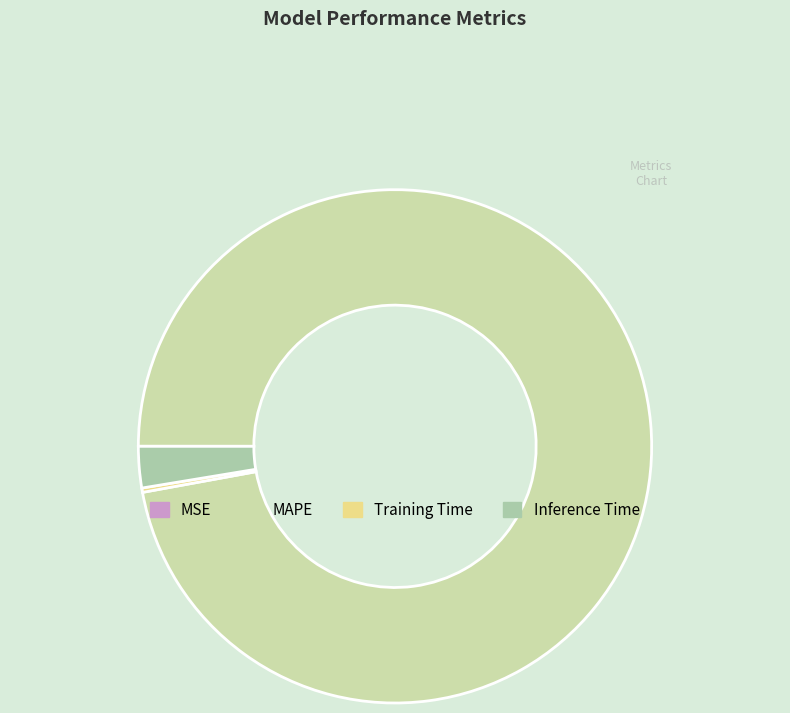

Rank the categories by value from lowest to highest.

MSE, Training Time, Inference Time, MAPE